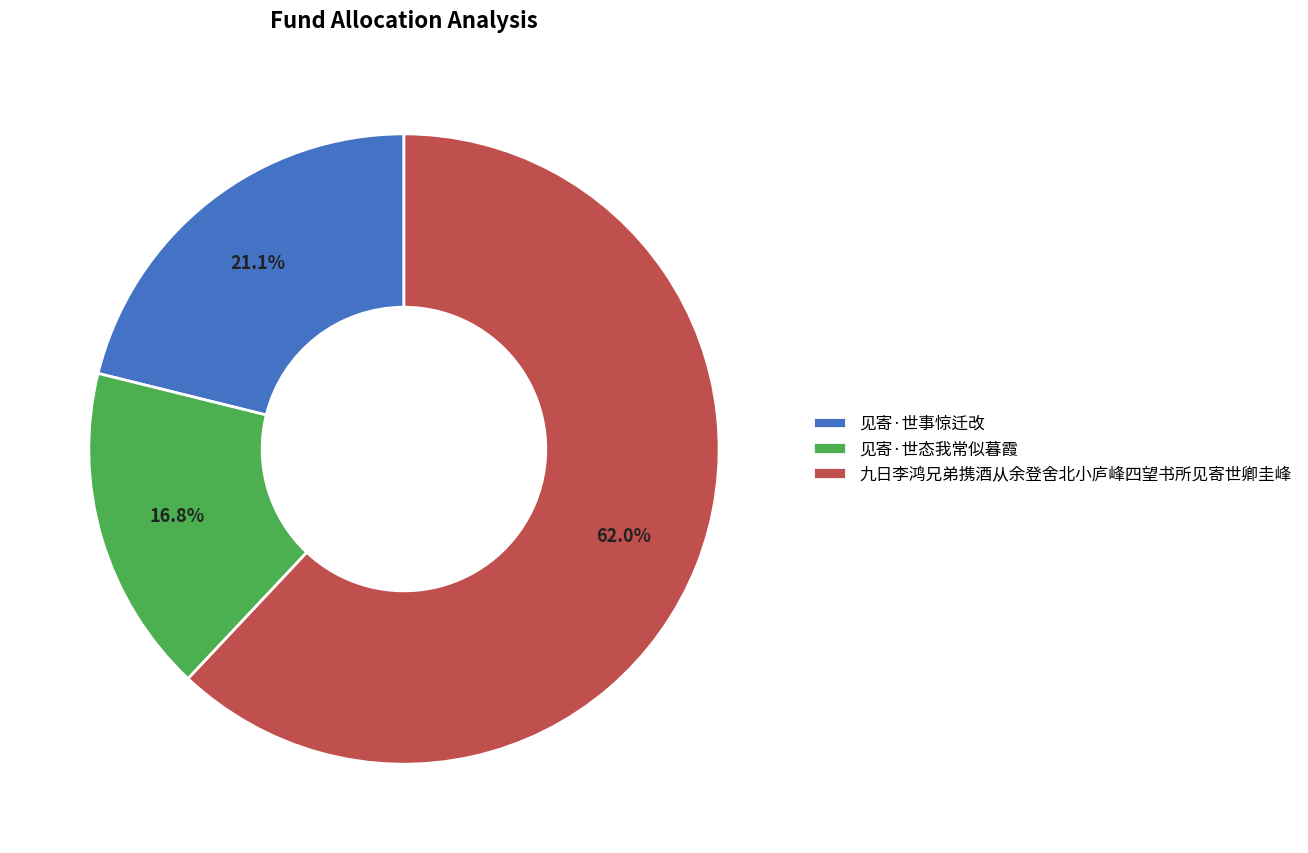

Is the sum of 九日李鸿兄弟携酒从余登舍北小庐峰四望书所见寄世卿圭峰 and 见寄·世事惊迁改 greater than half?

Yes